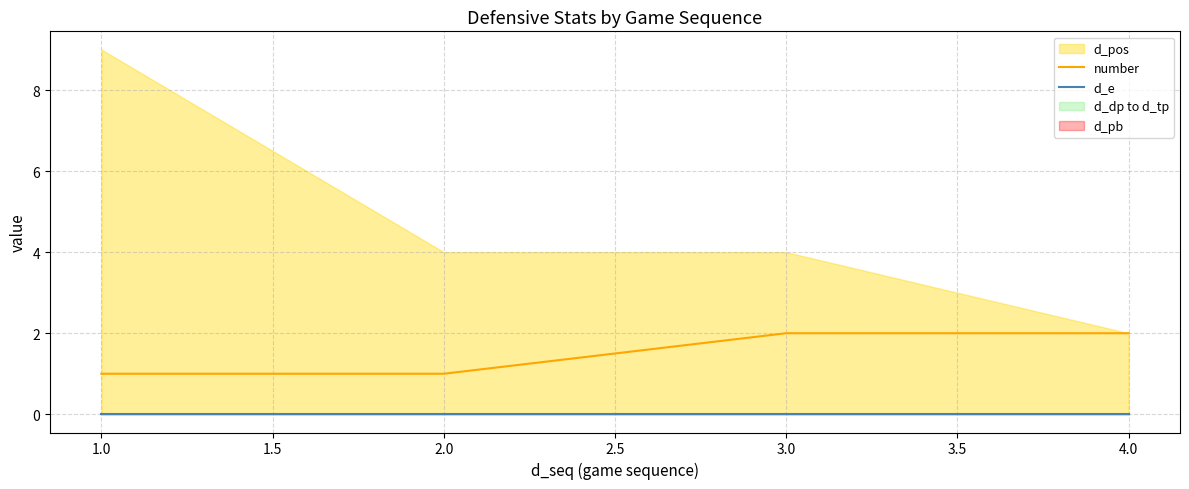

True or false: number has a value of 2 at 2.0.

False